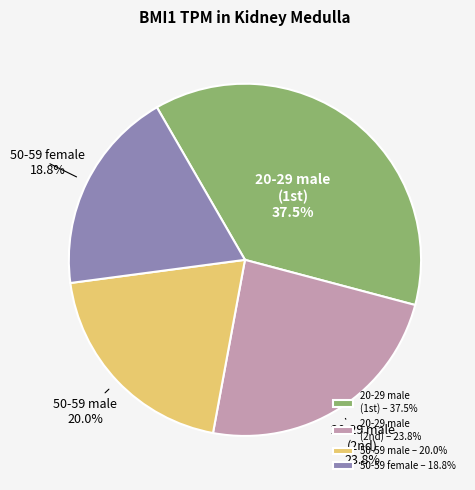

What percentage do 50-59 female and 50-59 male together represent?

38.8%